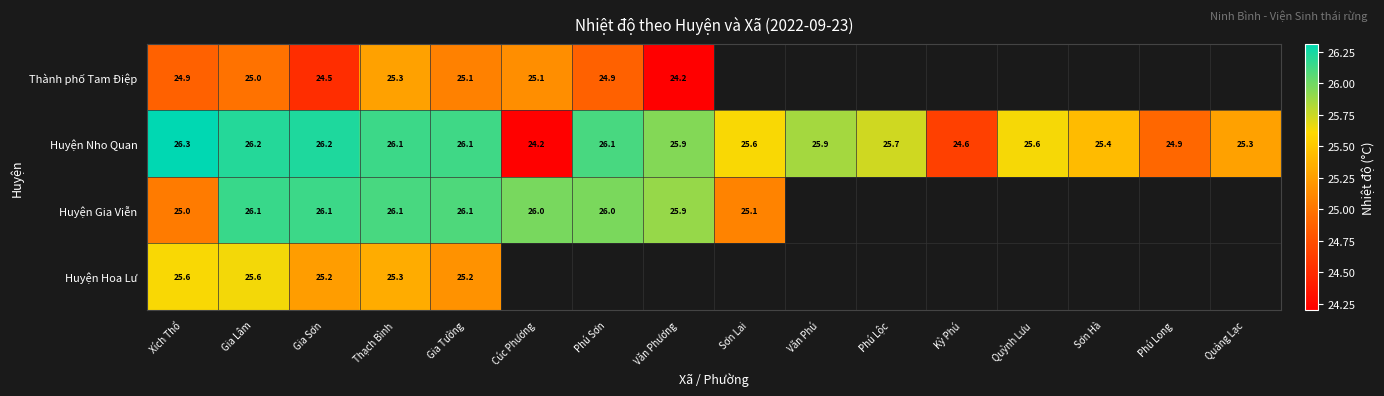

At which category is the sum across all series the highest?

Gia Lâm